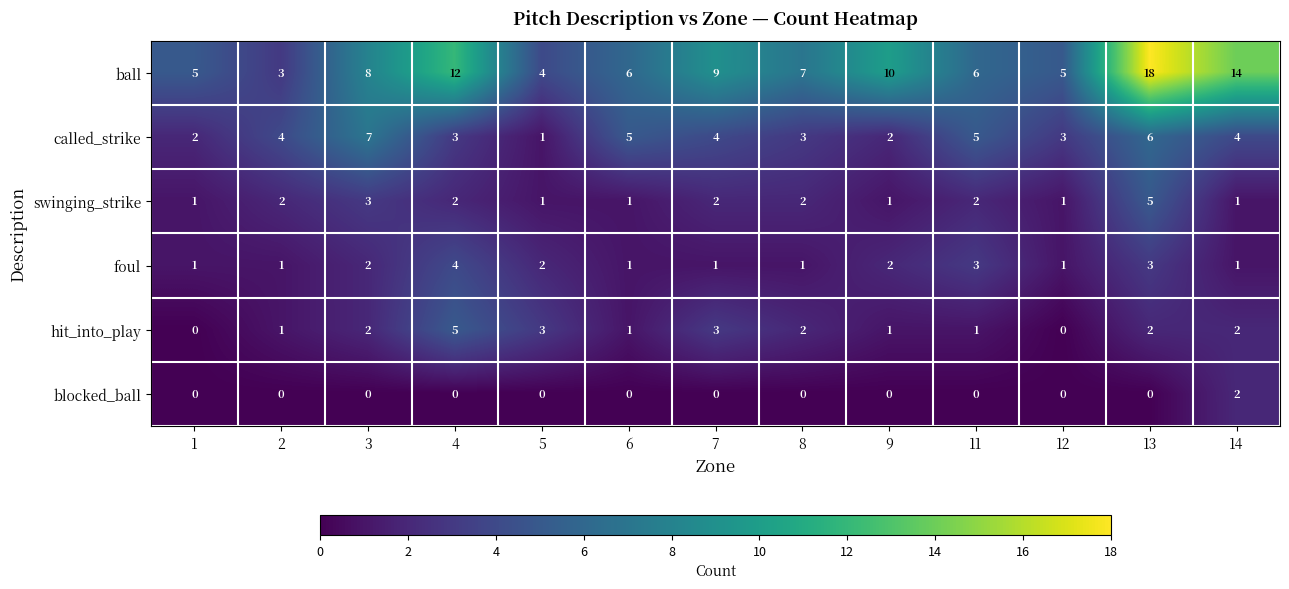

The swinging_strike series shows 2 at 11. True or false?

True